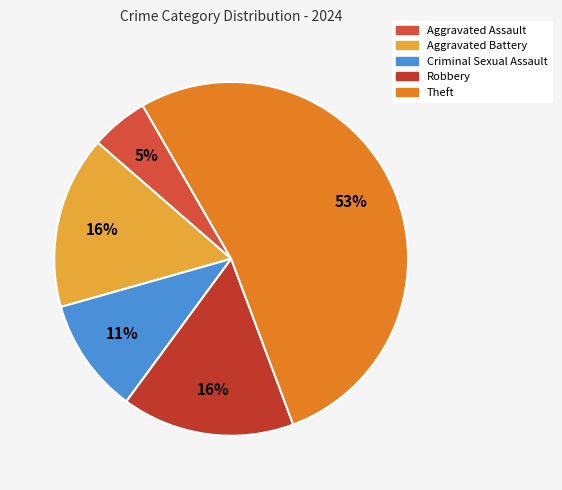

Count the number of slices in the pie.

5